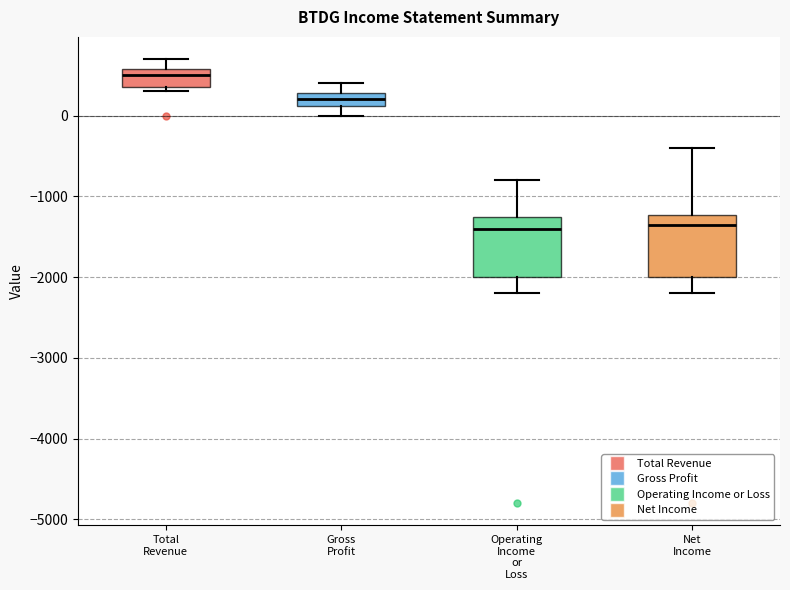

Where does the lower whisker of the box for Net Income end on the y-axis? The values are not printed on the chart, so give them approximately, as read against the axis.

-2200